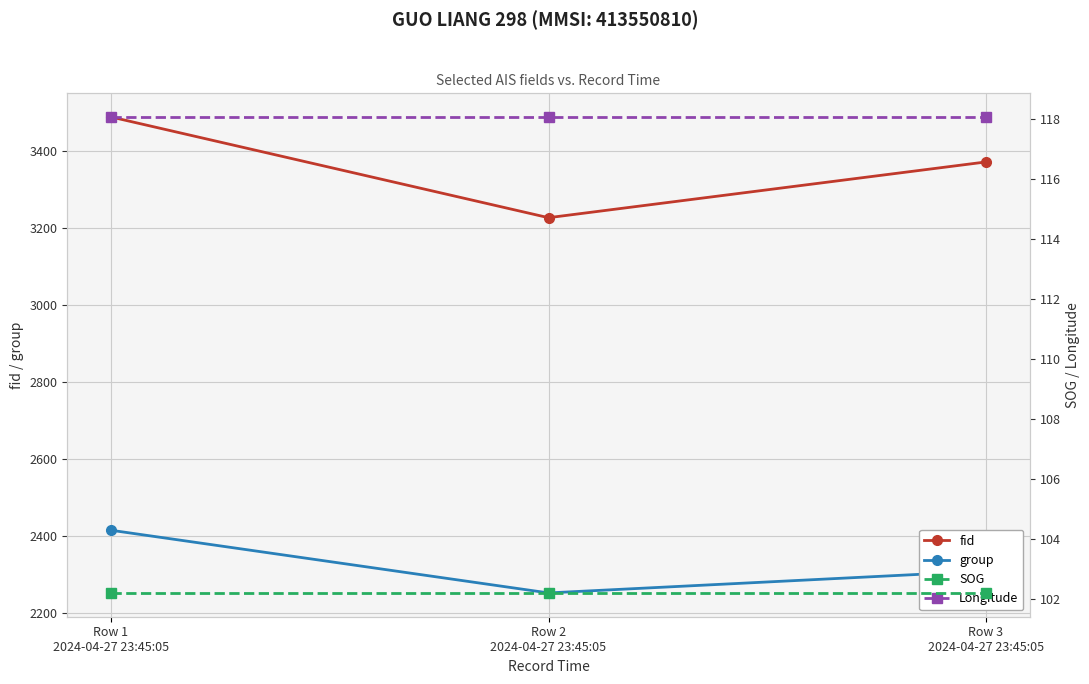

Reading right to left, extract all data points from this chart.

fid: Row 3
2024-04-27 23:45:05=3372.0	Row 2
2024-04-27 23:45:05=3227.0	Row 1
2024-04-27 23:45:05=3489.0
group: Row 3
2024-04-27 23:45:05=2308.0	Row 2
2024-04-27 23:45:05=2251.0	Row 1
2024-04-27 23:45:05=2414.0
SOG: Row 3
2024-04-27 23:45:05=102.2	Row 2
2024-04-27 23:45:05=102.2	Row 1
2024-04-27 23:45:05=102.2
Longitude: Row 3
2024-04-27 23:45:05=118.1	Row 2
2024-04-27 23:45:05=118.1	Row 1
2024-04-27 23:45:05=118.1